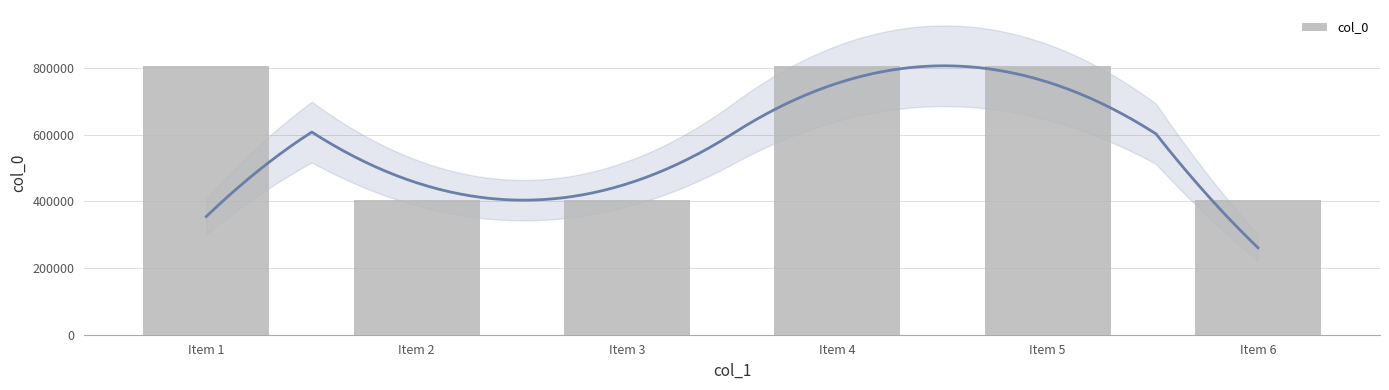

Approximately how many times larger is the value at Item 4 compared to Item 2?

2.0